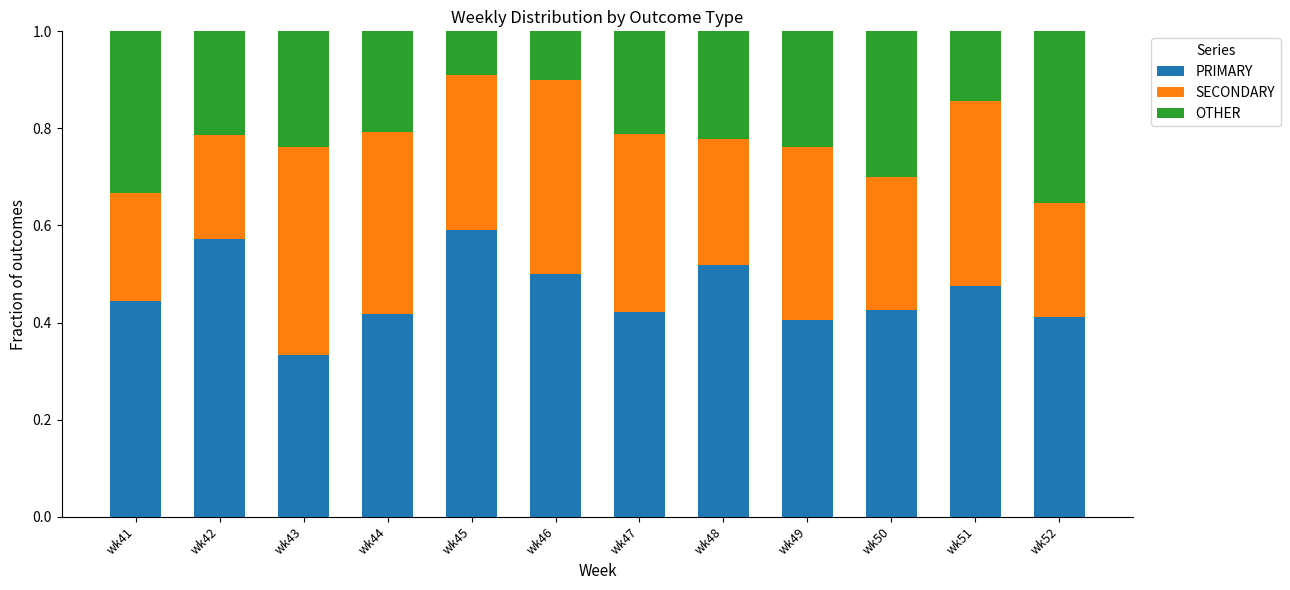

What is the total value across all series at wk46?

1.0